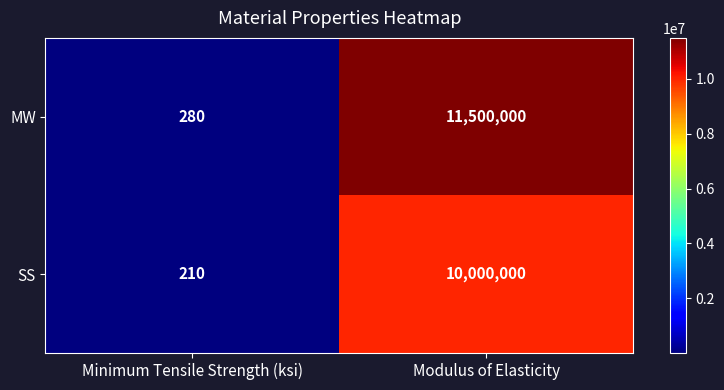

At which category is the sum across all series the highest?

Modulus of Elasticity